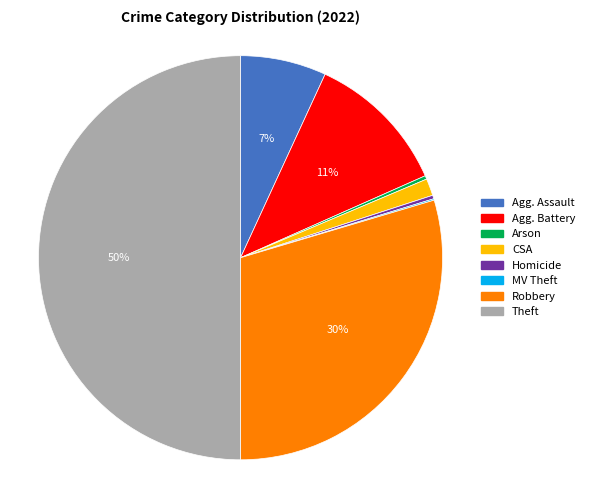

To the nearest percent, what is the average slice percentage?

12%